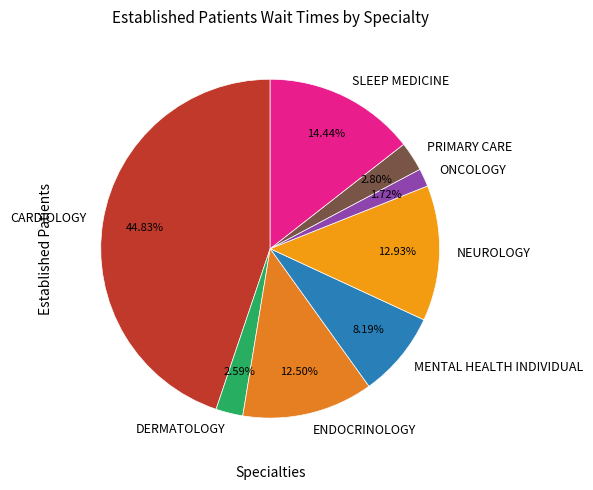

Combined, do SLEEP MEDICINE and NEUROLOGY account for over 50%?

No